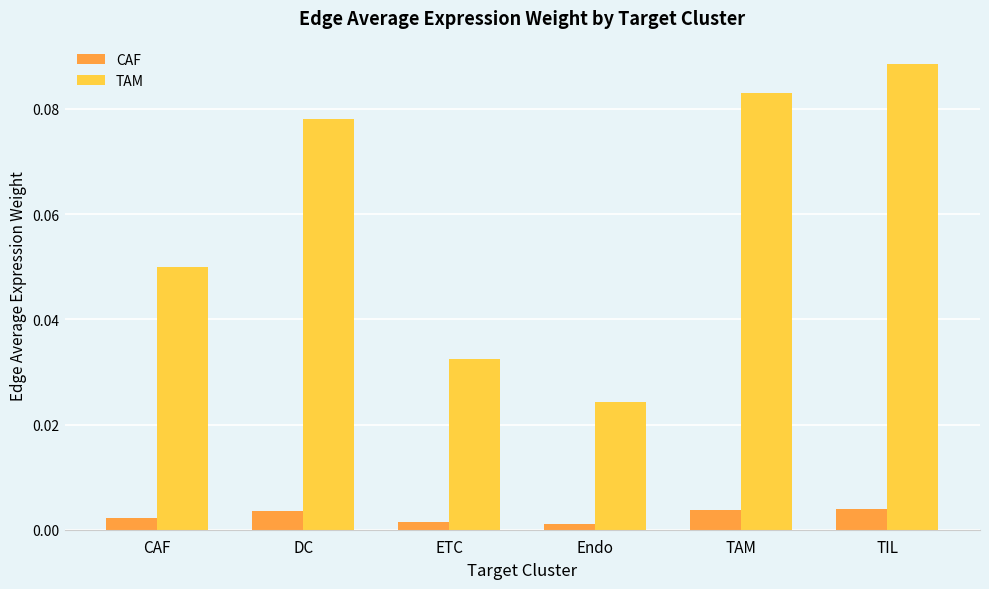

How many bars are there in each group?

2